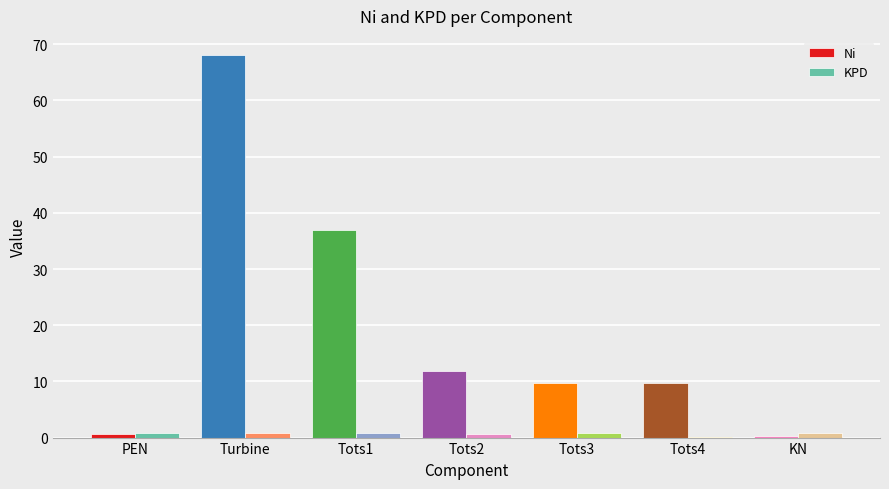

True or false: Ni has a value of 9.7 at Tots4.

True